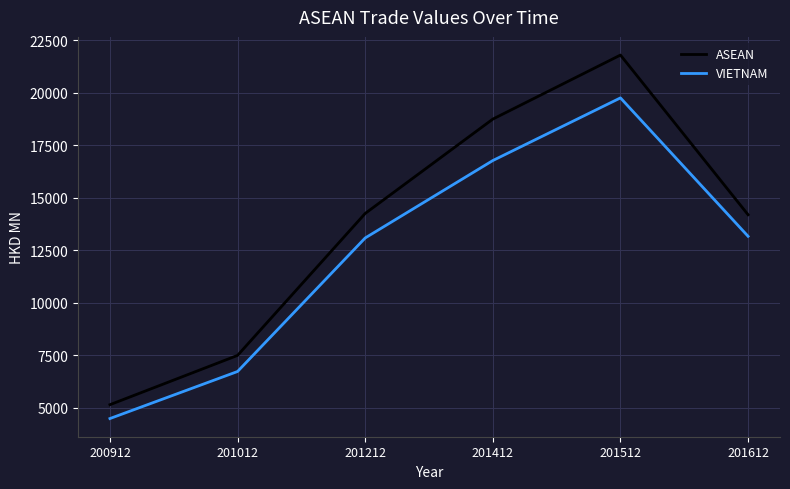

In VIETNAM, how many points are higher than both neighbors (excluding endpoints)?

1